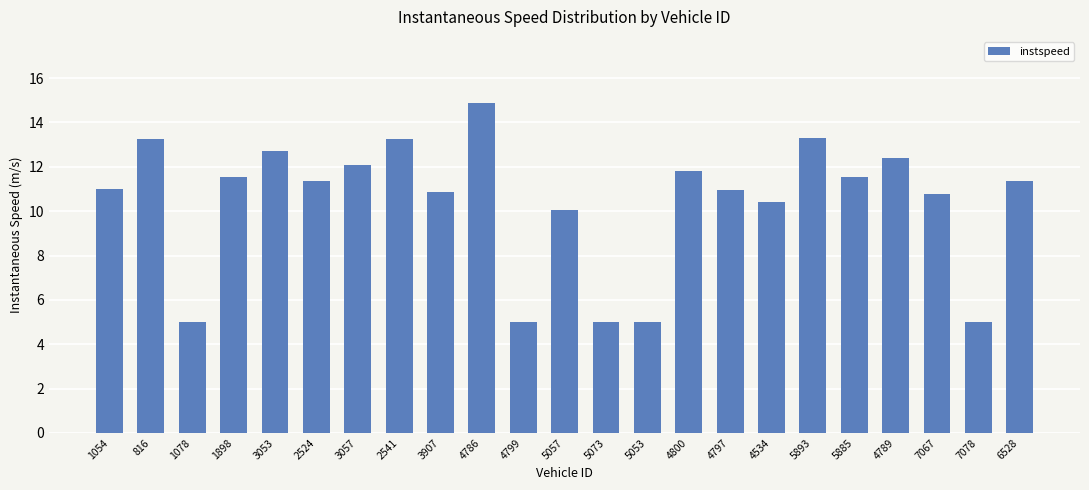

What is the difference between the second highest and minimum values?

8.3